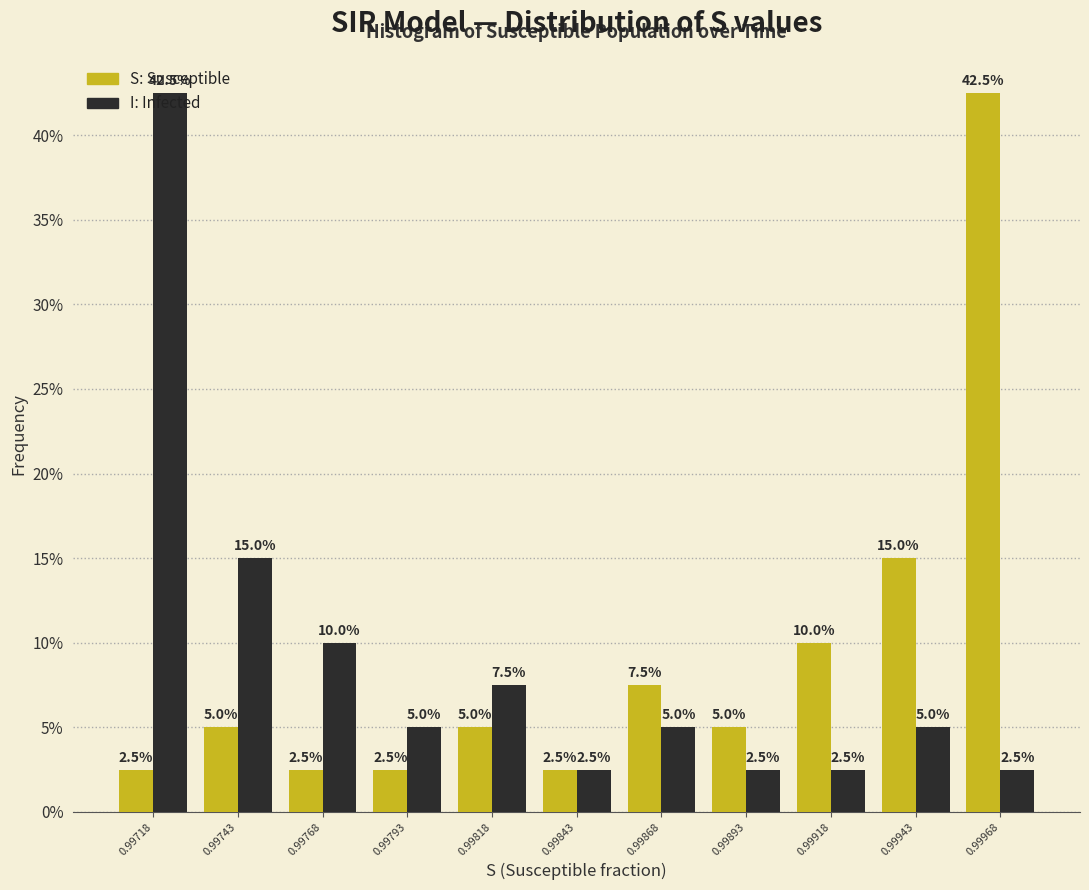

What is the greatest value displayed?

42.5